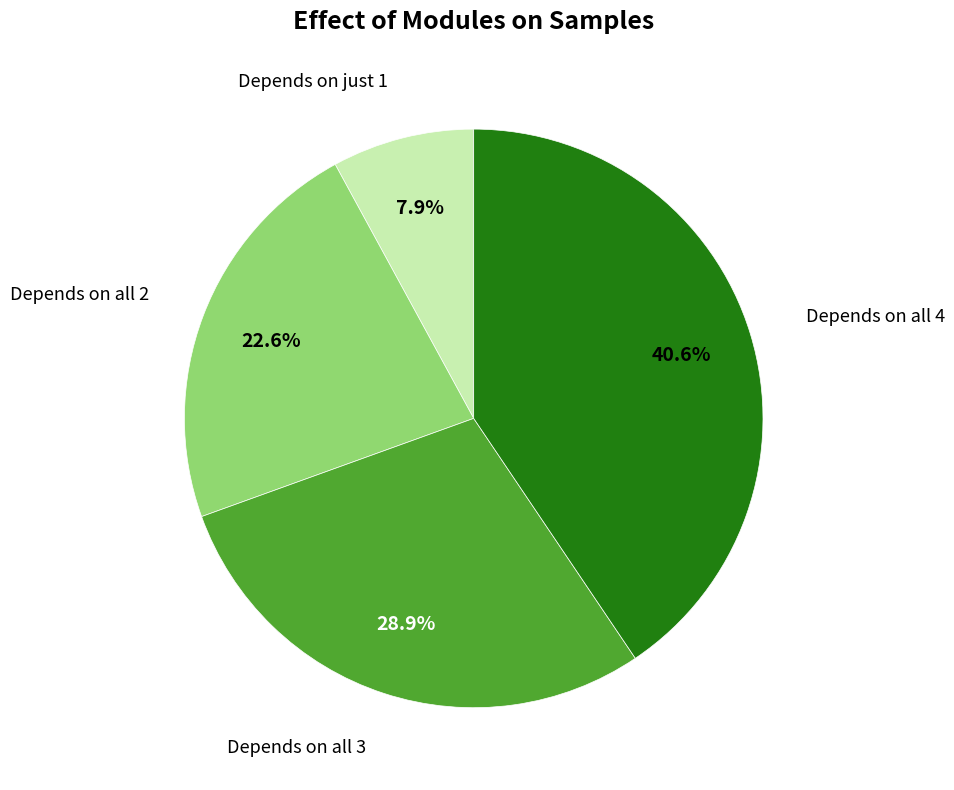

Is there any slice that represents more than half of the pie?

No